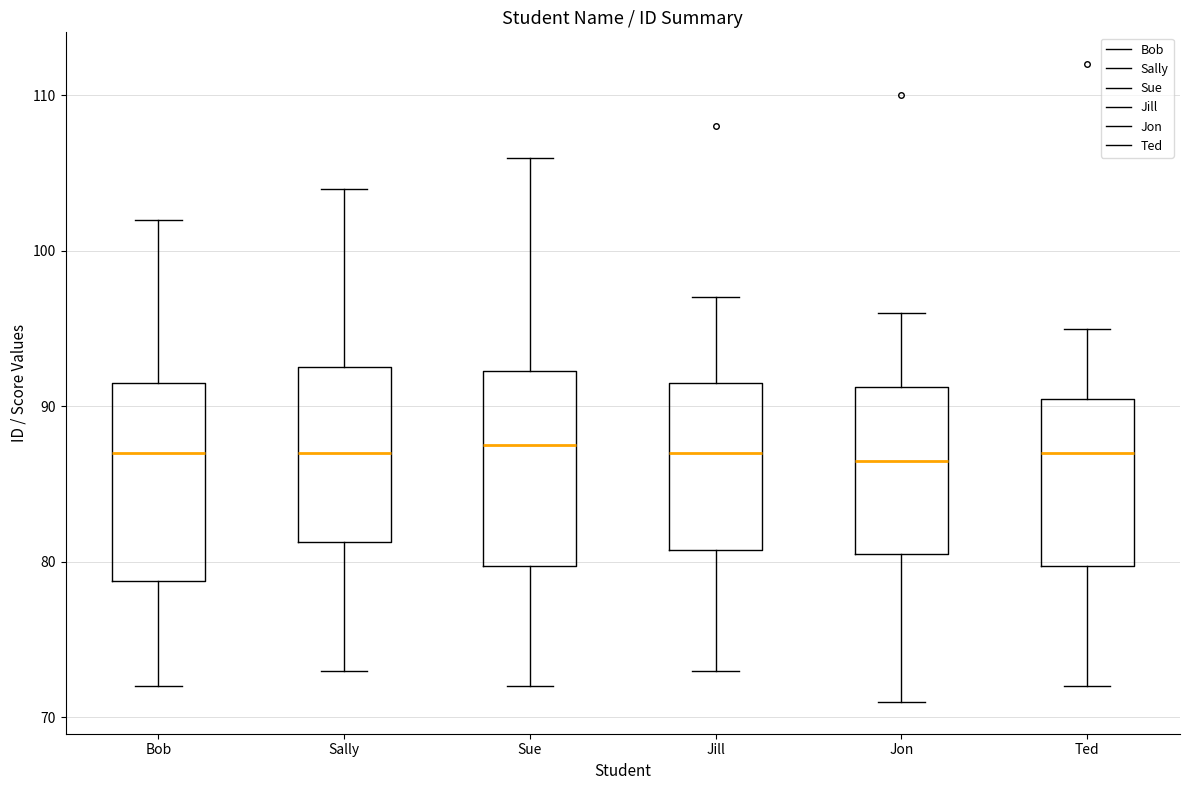

Reading left to right, transcribe this box plot: for each box, give where its median line is, the range the box spans, and where its two whiskers end, as read against the y-axis. The values are not printed on the chart, so give them approximately, as read against the axis.

Bob: median 87, box 79 to 92, whiskers 72 to 102
Sally: median 87, box 81 to 93, whiskers 73 to 104
Sue: median 88, box 80 to 92, whiskers 72 to 106
Jill: median 87, box 81 to 92, whiskers 73 to 97
Jon: median 87, box 81 to 91, whiskers 71 to 96
Ted: median 87, box 80 to 91, whiskers 72 to 95